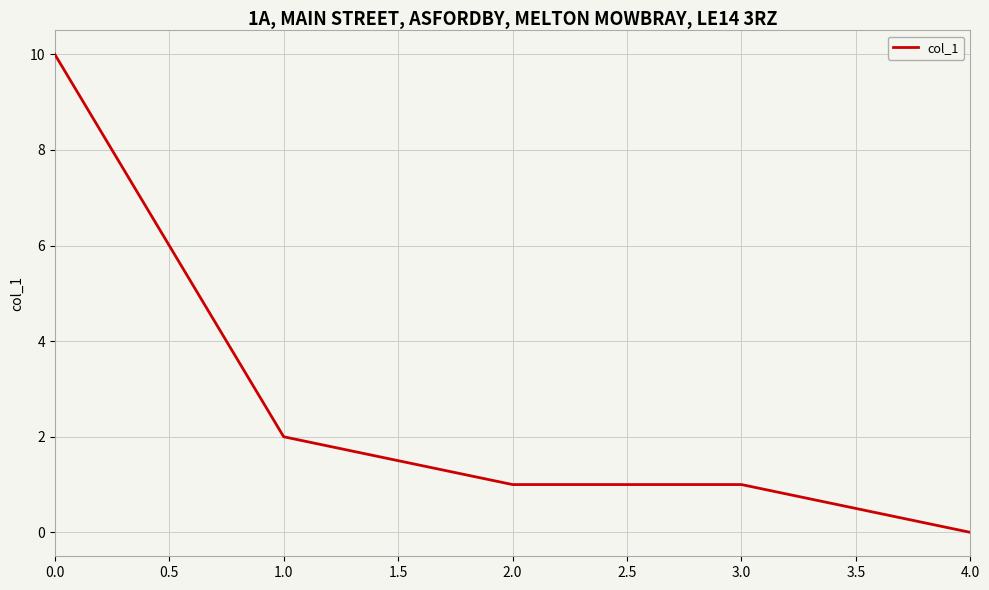

Is this an area chart (filled region under the line)?

No